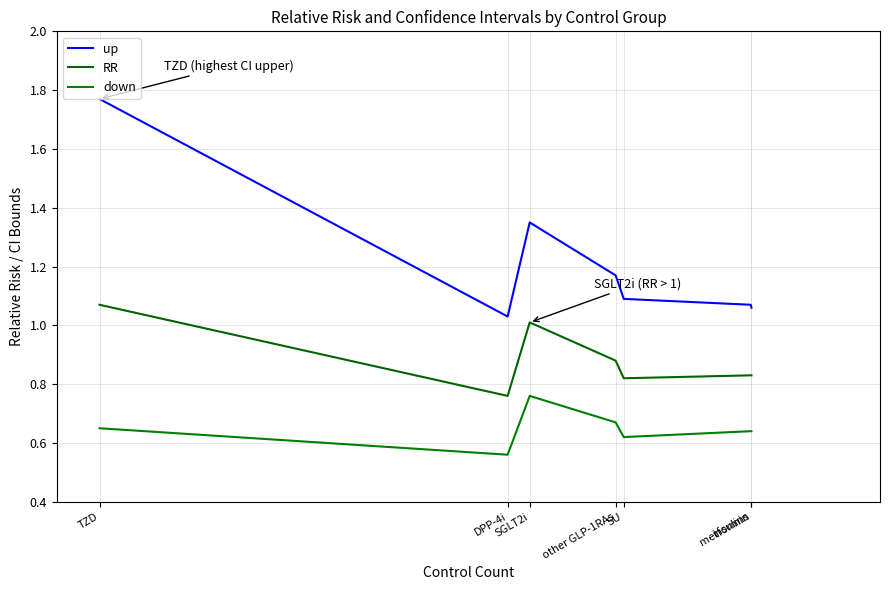

Reading left to right, extract all data points from this chart.

up: 1.8	1.0	1.4	1.2	1.1	1.1	1.1
RR: 1.1	0.8	1.0	0.9	0.8	0.8	0.8
down: 0.7	0.6	0.8	0.7	0.6	0.6	0.6